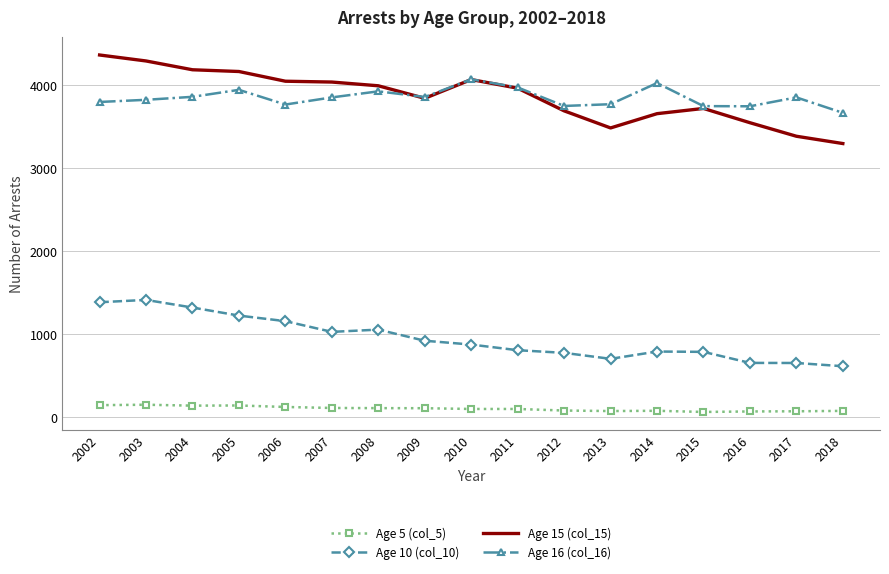

Rank the series by their maximum value, from lowest to highest.

Age 5 (col_5), Age 10 (col_10), Age 16 (col_16), Age 15 (col_15)